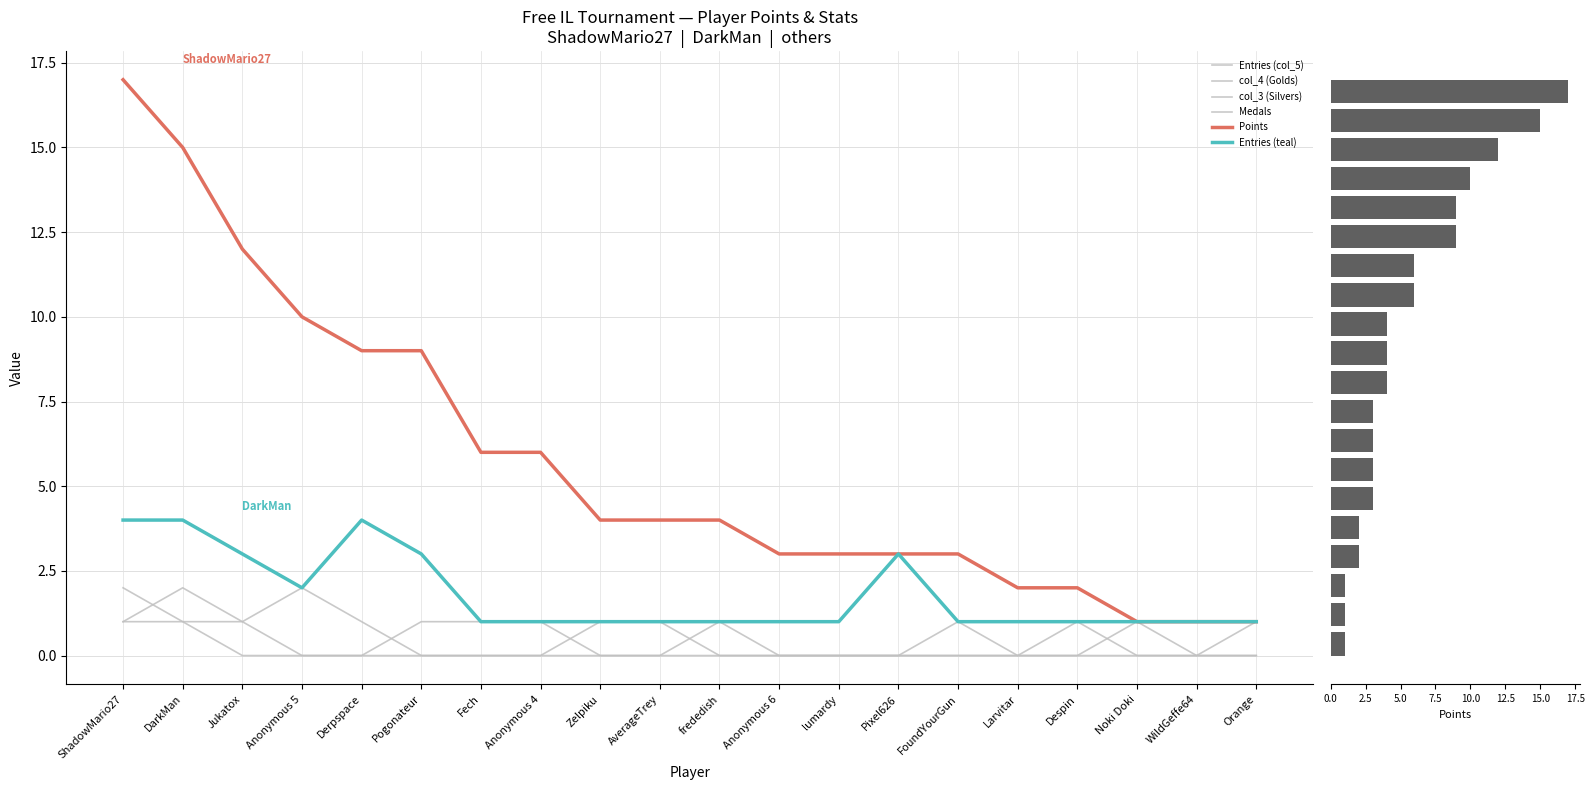

Reading left to right, transcribe all the data shown in this chart.

Entries (col_5): 4	4	3	2	4	3	1	1	1	1	1	1	1	3	1	1	1	1	1	1
col_4 (Golds): 1	2	1	0	0	0	0	0	1	1	0	0	0	0	0	0	1	0	0	0
col_3 (Silvers): 1	1	1	2	1	0	0	0	0	0	0	0	0	0	1	0	0	0	0	0
Medals: 2	1	0	0	0	1	1	1	0	0	1	0	0	0	0	0	0	1	0	1
Points: 17	15	12	10	9	9	6	6	4	4	4	3	3	3	3	2	2	1	1	1
Entries (teal): 4	4	3	2	4	3	1	1	1	1	1	1	1	3	1	1	1	1	1	1